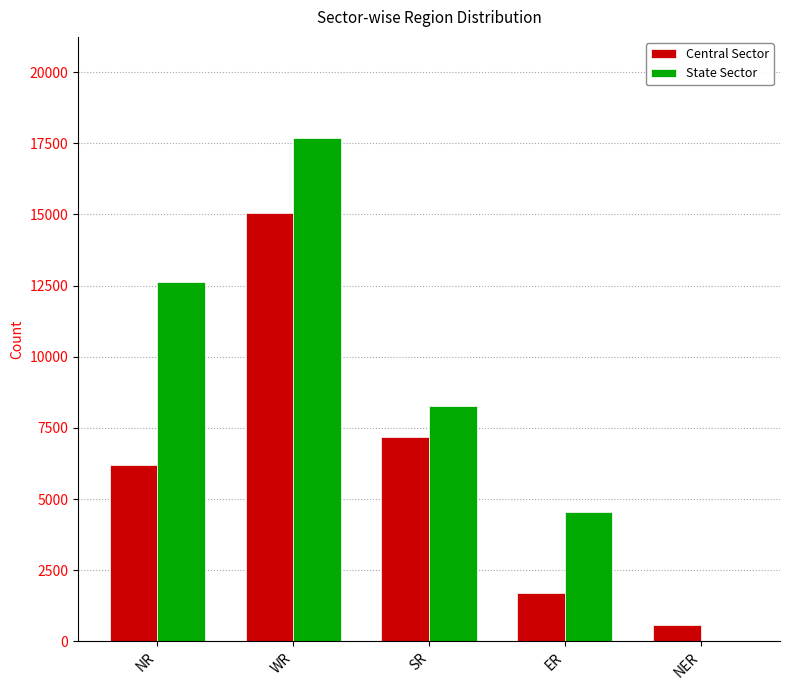

At which label does State Sector first exceed 8270?

NR